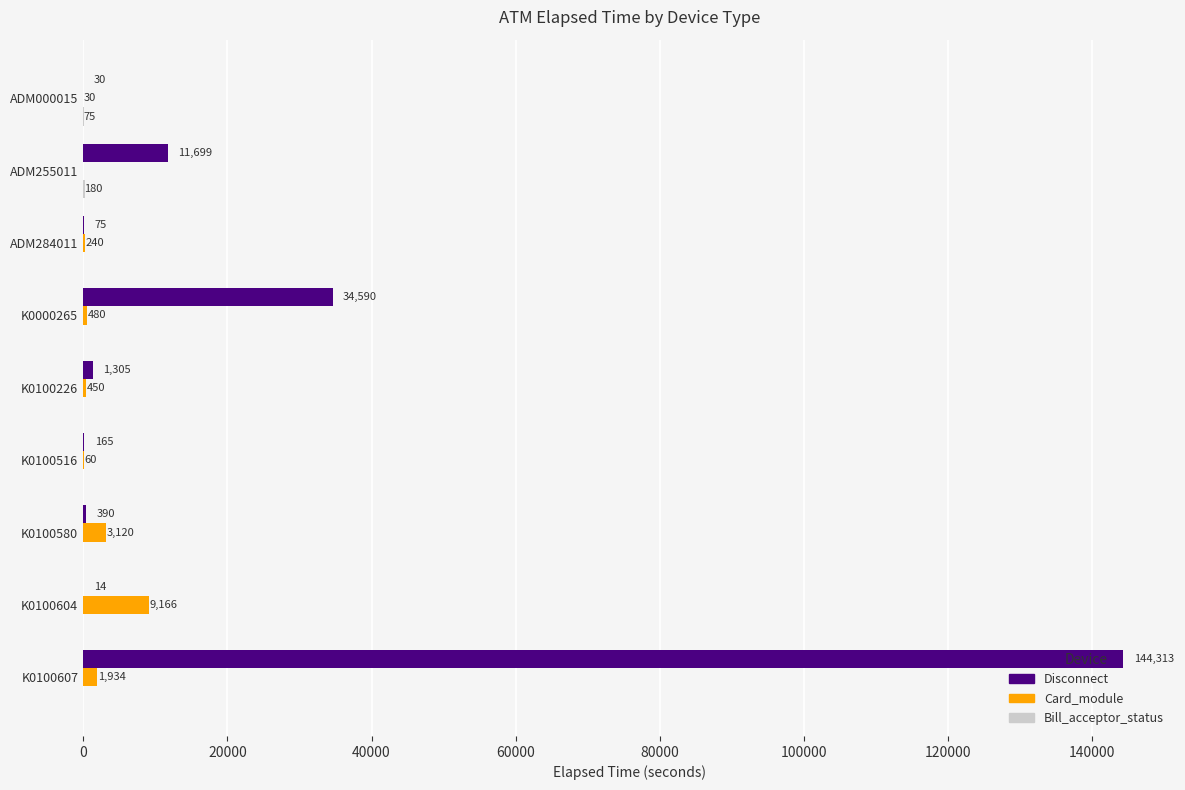

At which category is the sum across all series the highest?

K0100607